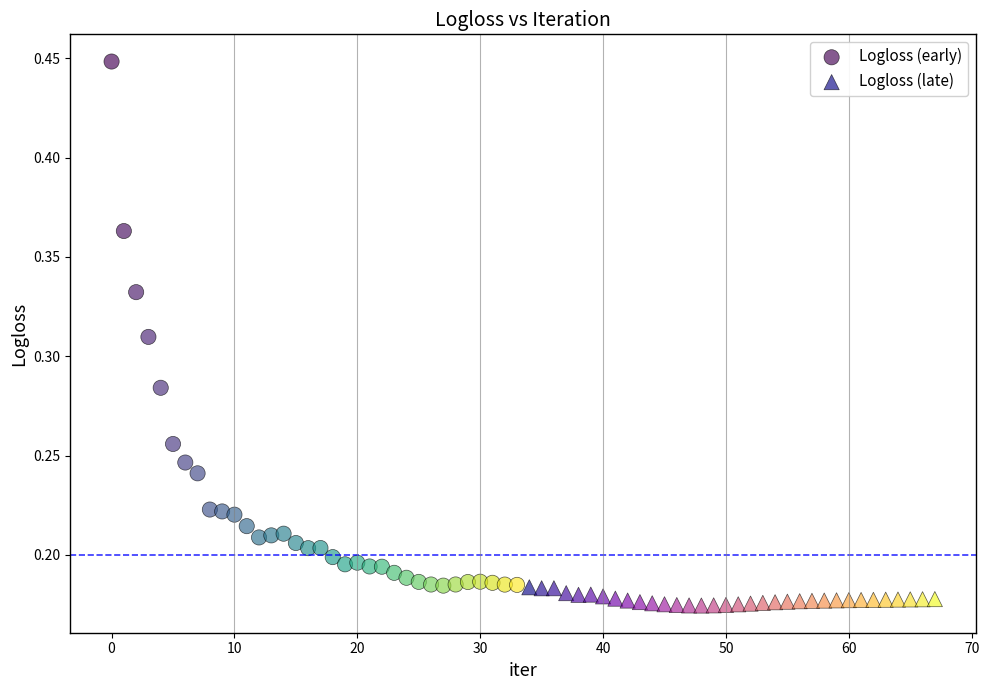

What are all the series names shown in the legend?

Logloss (early), Logloss (late)